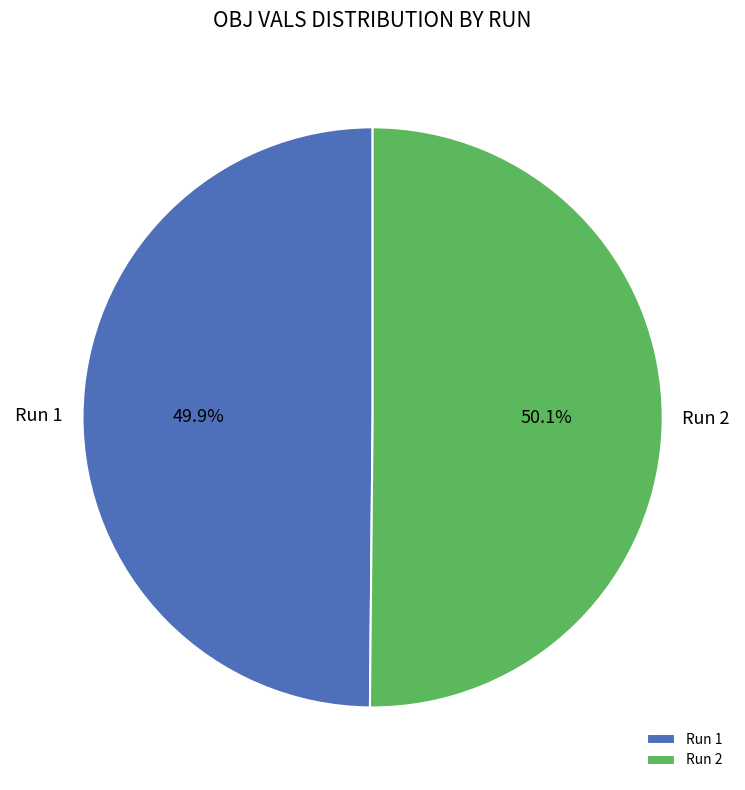

Is there any slice that represents more than half of the pie?

Yes